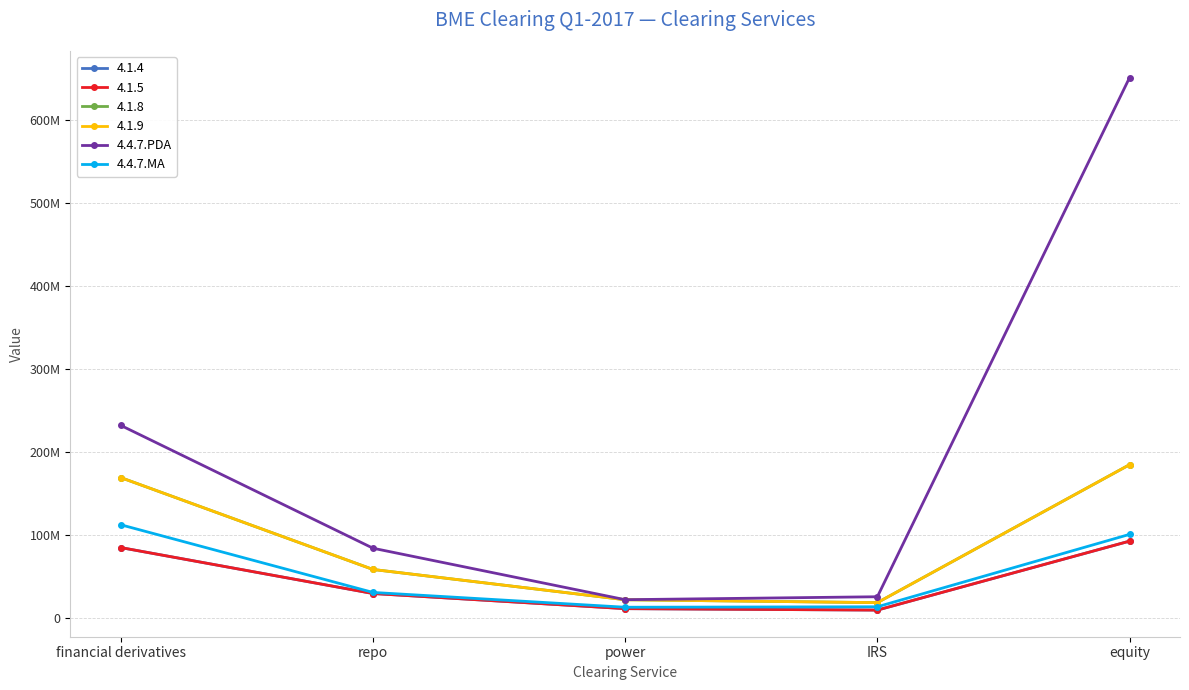

Which series has the largest total across all categories?

4.4.7.PDA